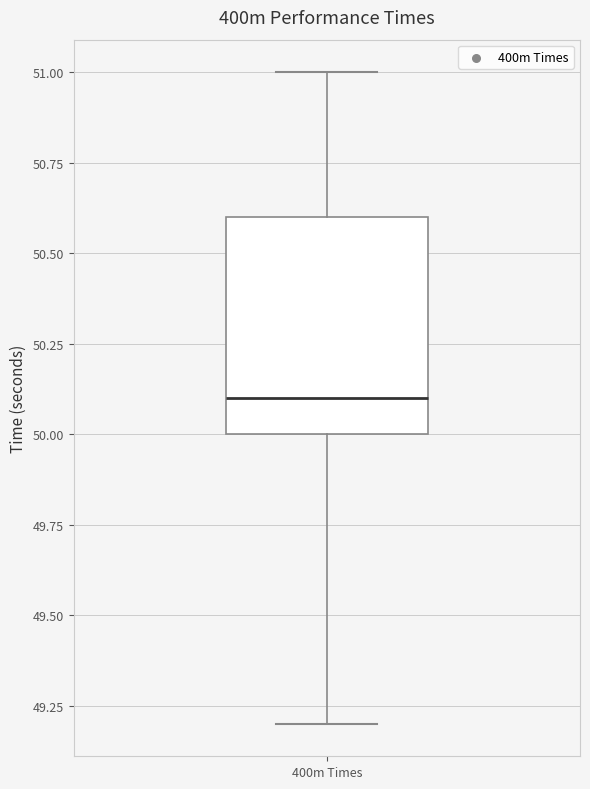

Where is the lower edge of the box for 400m Times on the y-axis? The values are not printed on the chart, so give them approximately, as read against the axis.

50.0